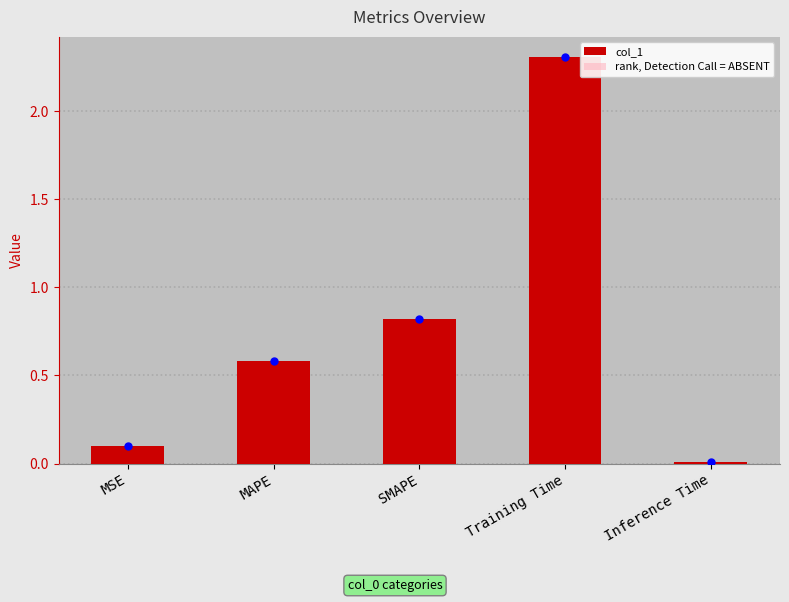

Rank the series at MAPE from lowest to highest value.

rank, Detection Call = ABSENT, col_1